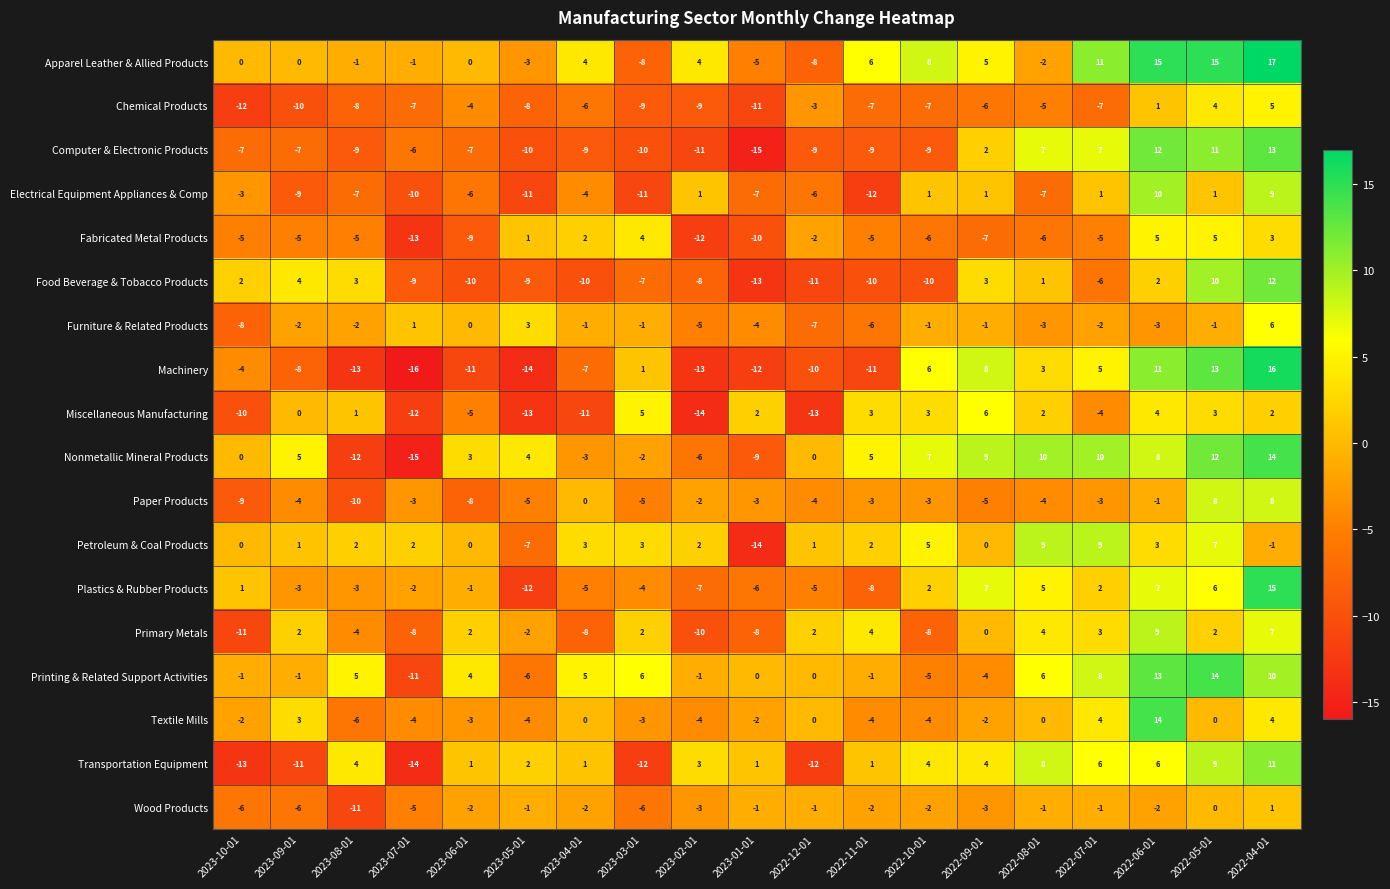

At 2023-08-01, list the series in order from largest to smallest.

Printing & Related Support Activities, Transportation Equipment, Food Beverage & Tobacco Products, Petroleum & Coal Products, Miscellaneous Manufacturing, Apparel Leather & Allied Products, Furniture & Related Products, Plastics & Rubber Products, Primary Metals, Fabricated Metal Products, Textile Mills, Electrical Equipment Appliances & Comp, Chemical Products, Computer & Electronic Products, Paper Products, Wood Products, Nonmetallic Mineral Products, Machinery